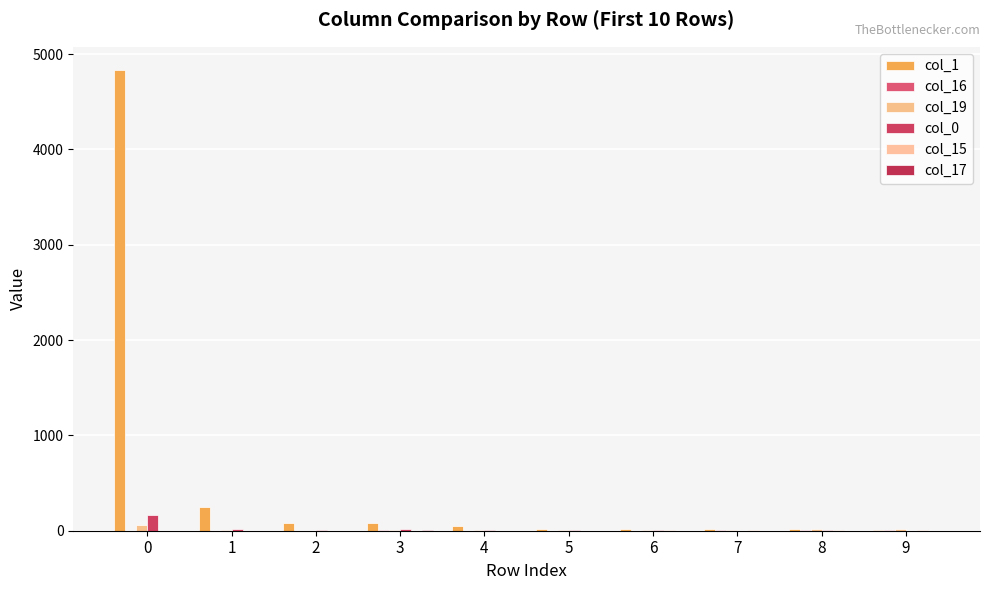

Rank the series at 7 from lowest to highest value.

col_0, col_17, col_16, col_15, col_19, col_1